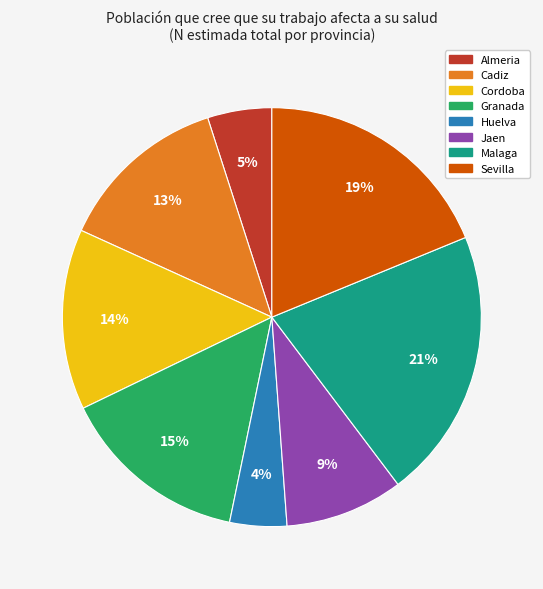

Is there any slice that represents more than half of the pie?

No